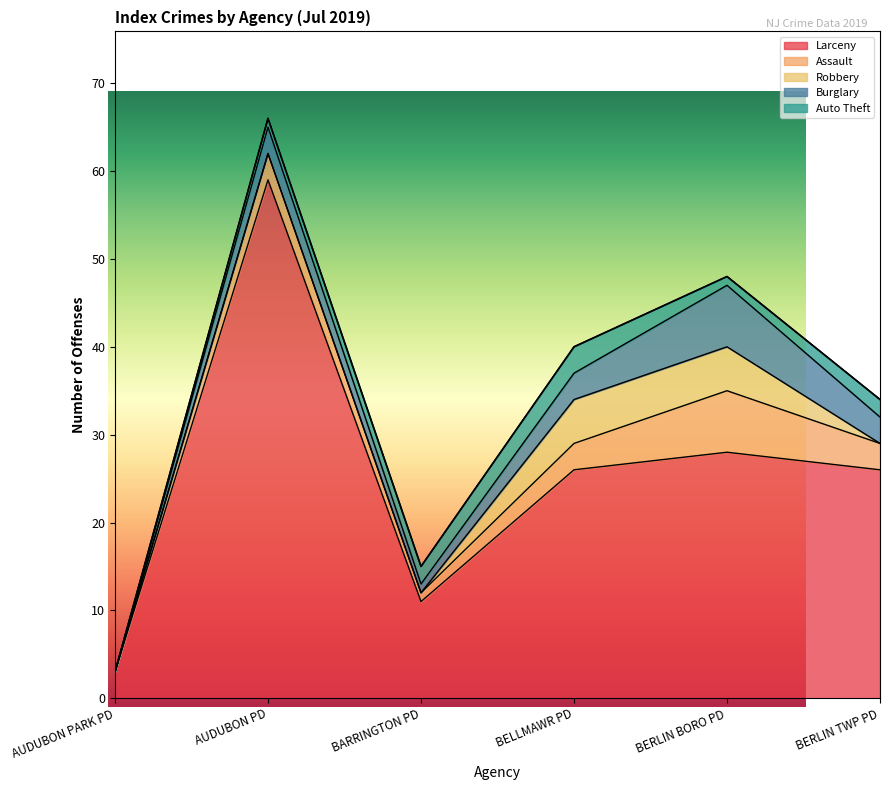

Does the chart display data point markers on the line(s)?

No